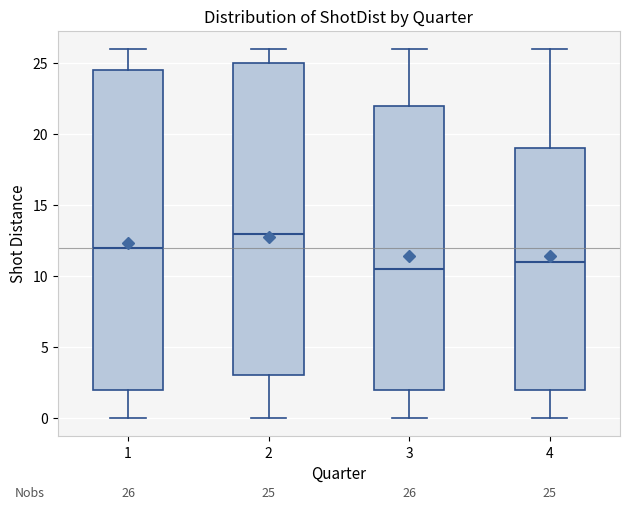

Which box is the tallest, from its lower edge to its upper edge?

1